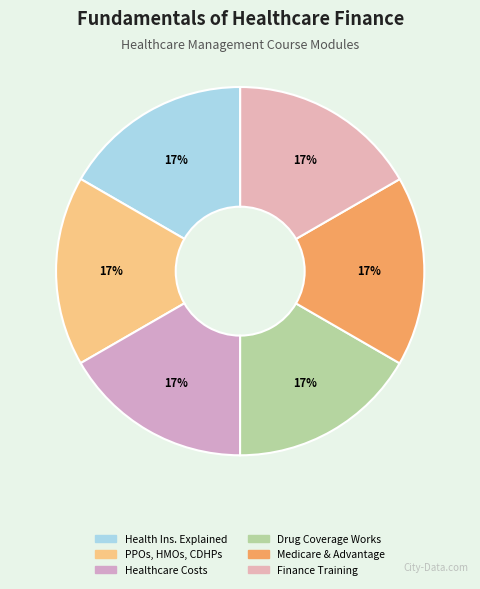

To the nearest percent, what is the average slice percentage?

17%